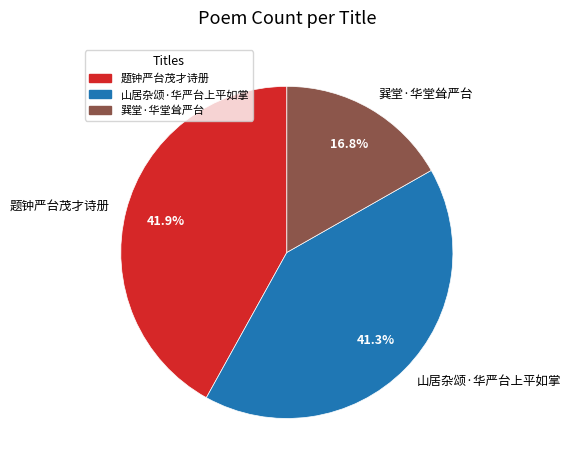

Is it true that 巽堂·华堂耸严台 is 25% of the pie?

False